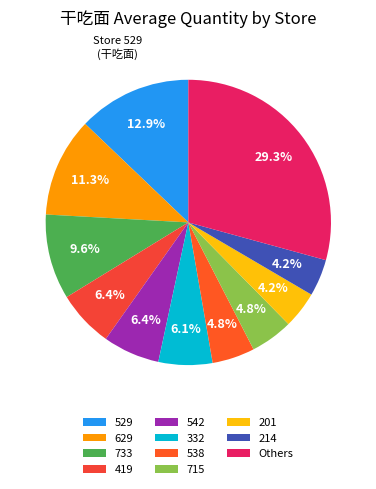

How many segments does this pie chart have?

11